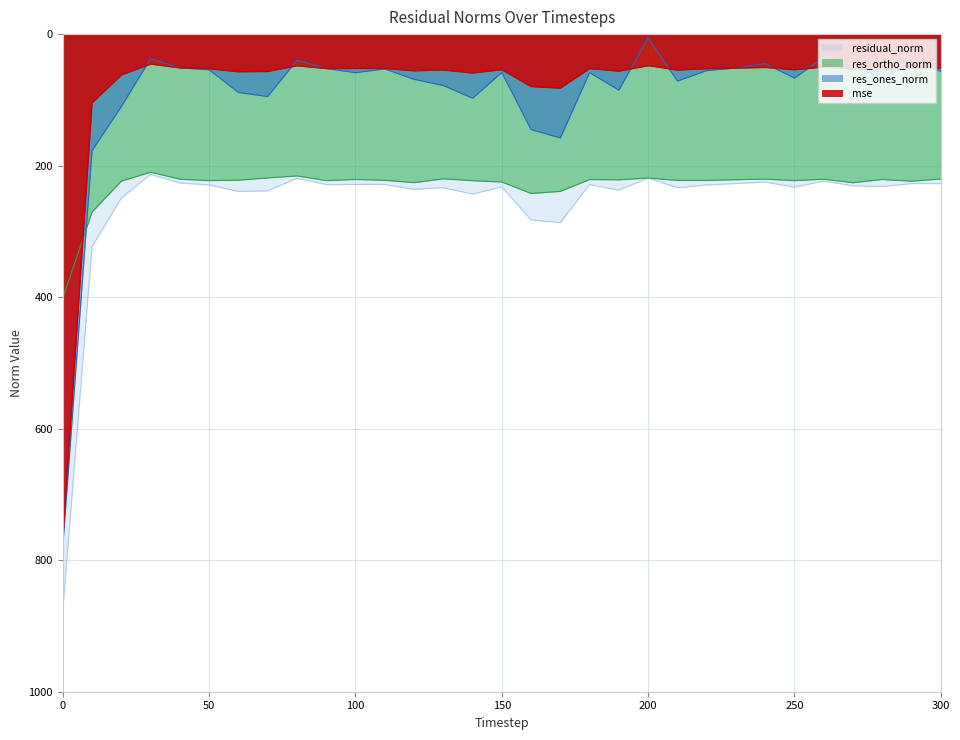

What is the value of the mse point at the 8th from the left?

56.9